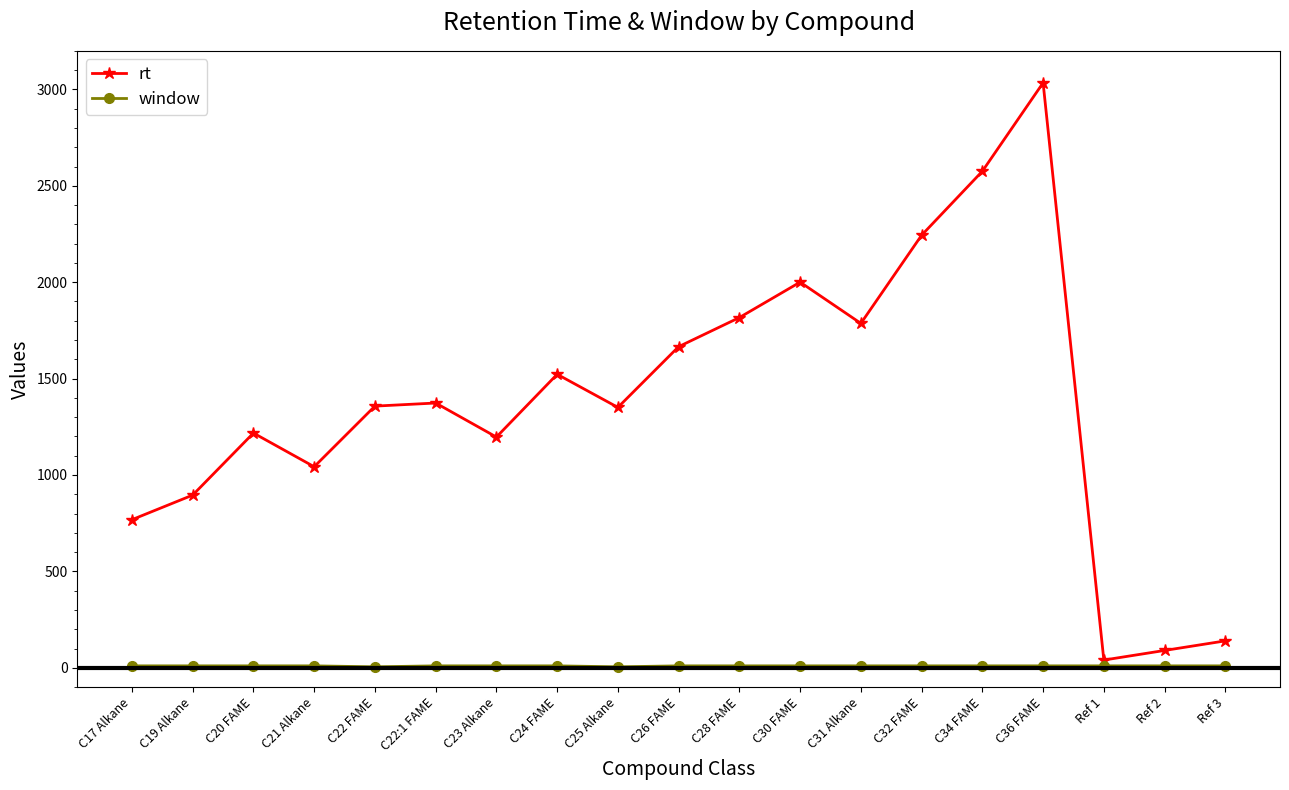

What are all the series names shown in the legend?

rt, window